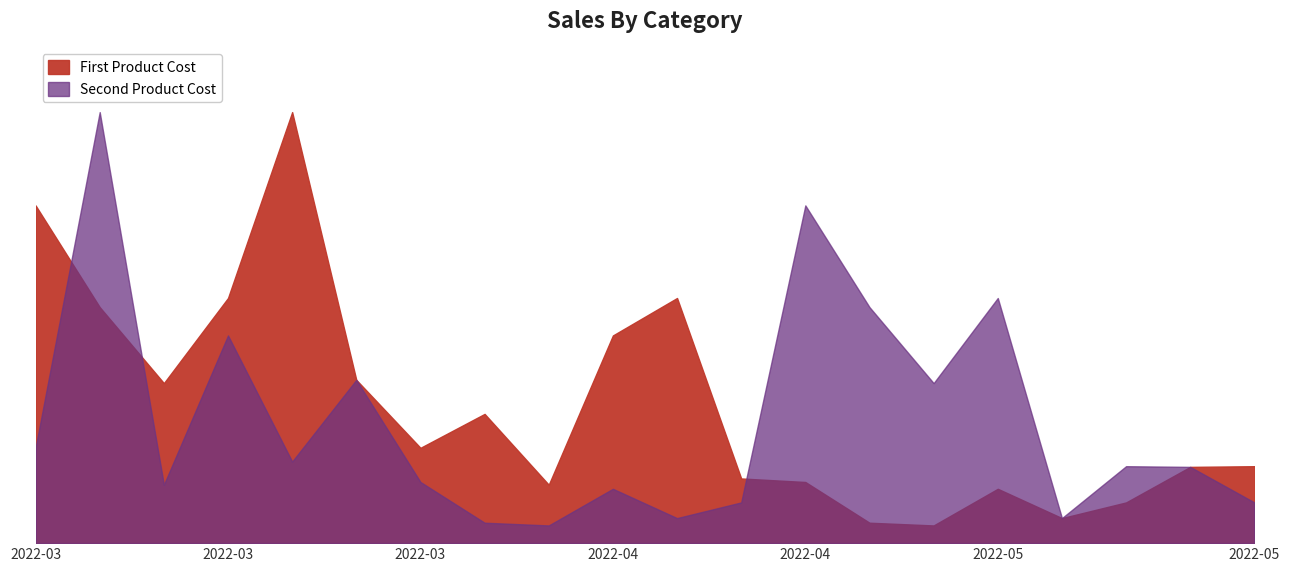

In First Product Cost, how many points are higher than both neighbors (excluding endpoints)?

4